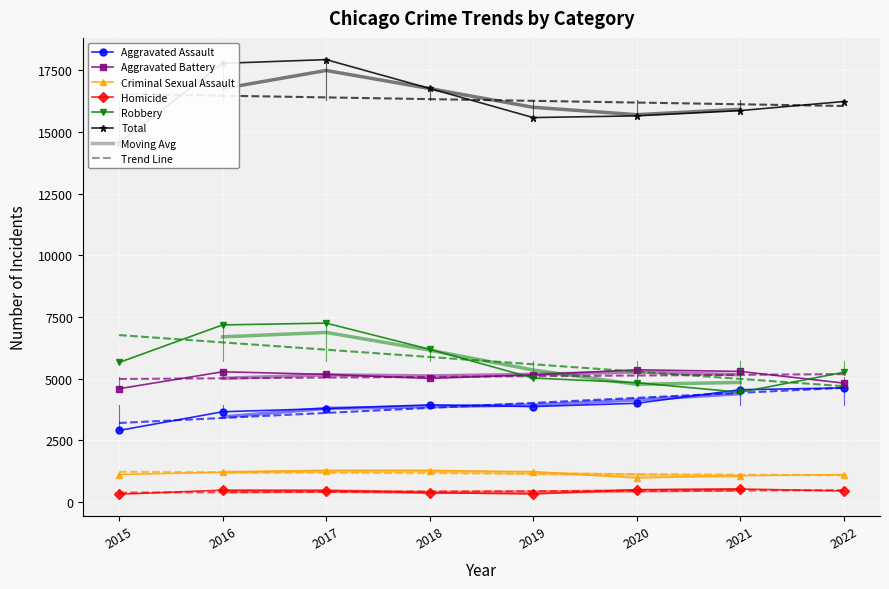

Is the value of Criminal Sexual Assault at 2015 greater than the value of Robbery at 2017?

No